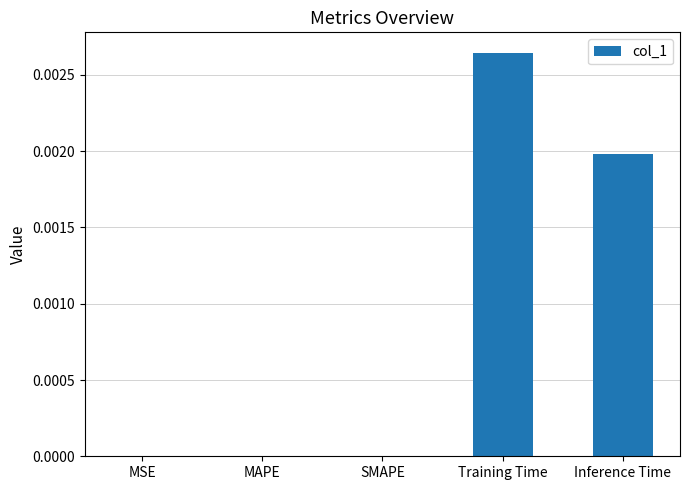

True or false: the data shows 0.0 at MSE.

True